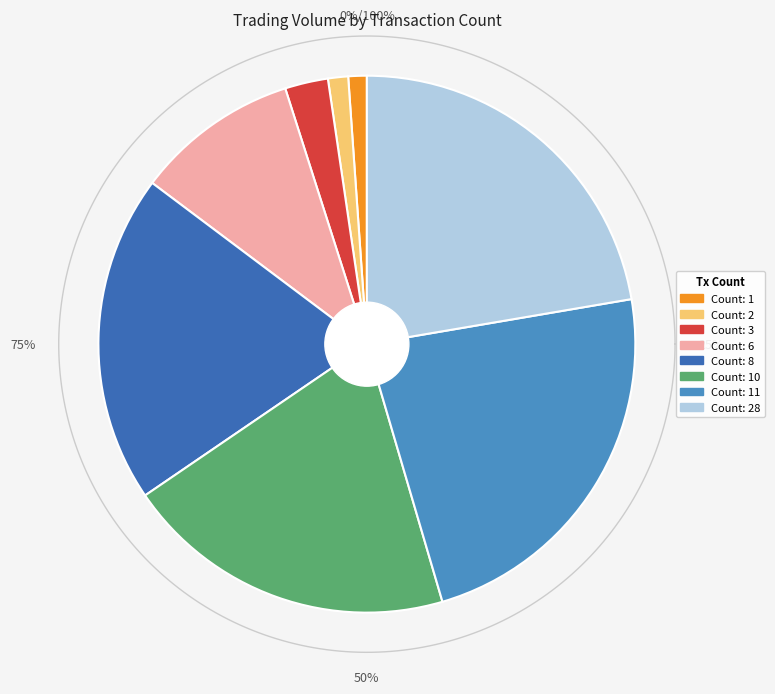

True or false: 1 accounts for 1% of the total.

True